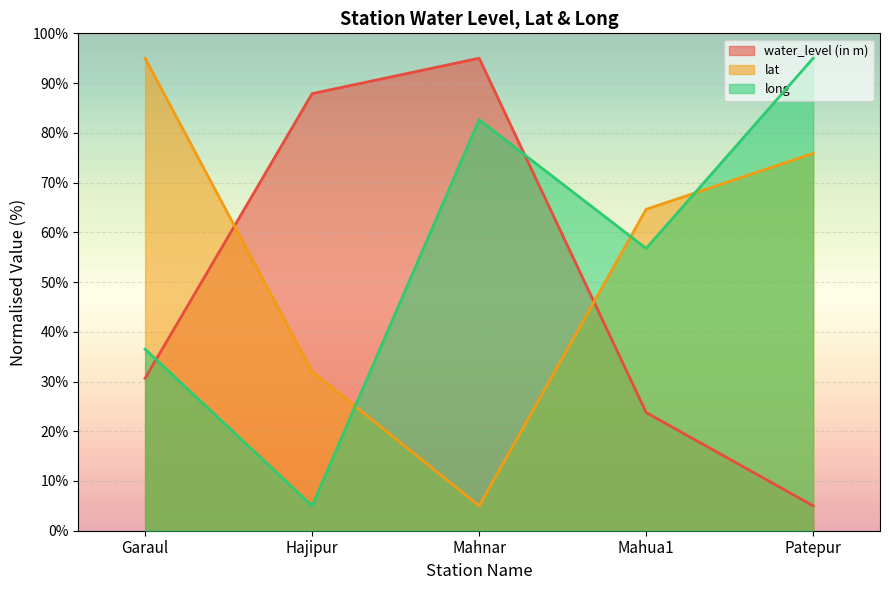

List the labels in order of long value, smallest first.

Hajipur, Garaul, Mahua1, Mahnar, Patepur